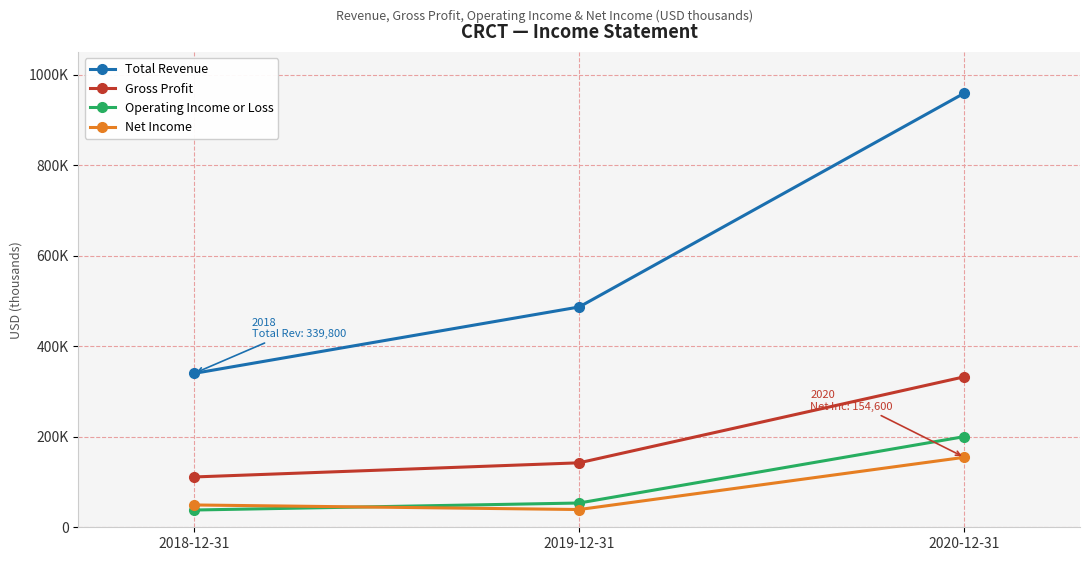

What are all the series names shown in the legend?

Total Revenue, Gross Profit, Operating Income or Loss, Net Income